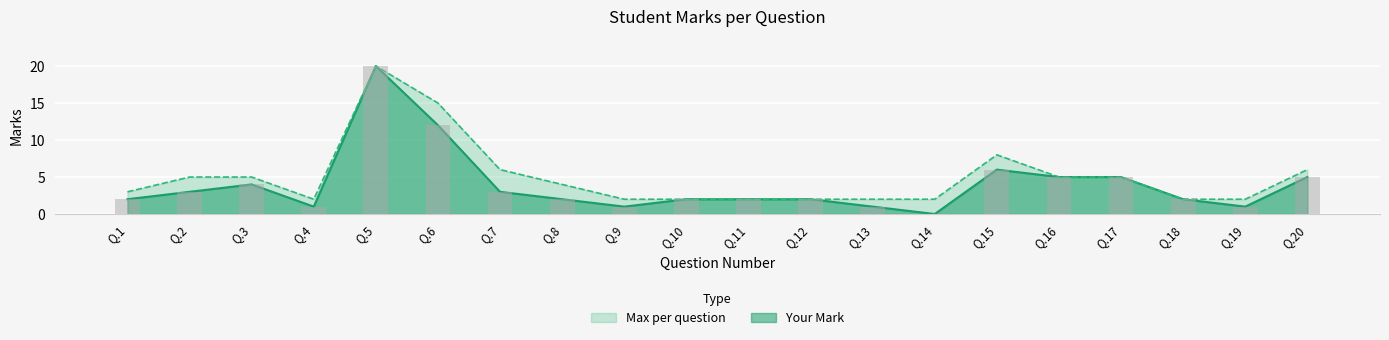

Read the Your Mark value at Q.10.

2